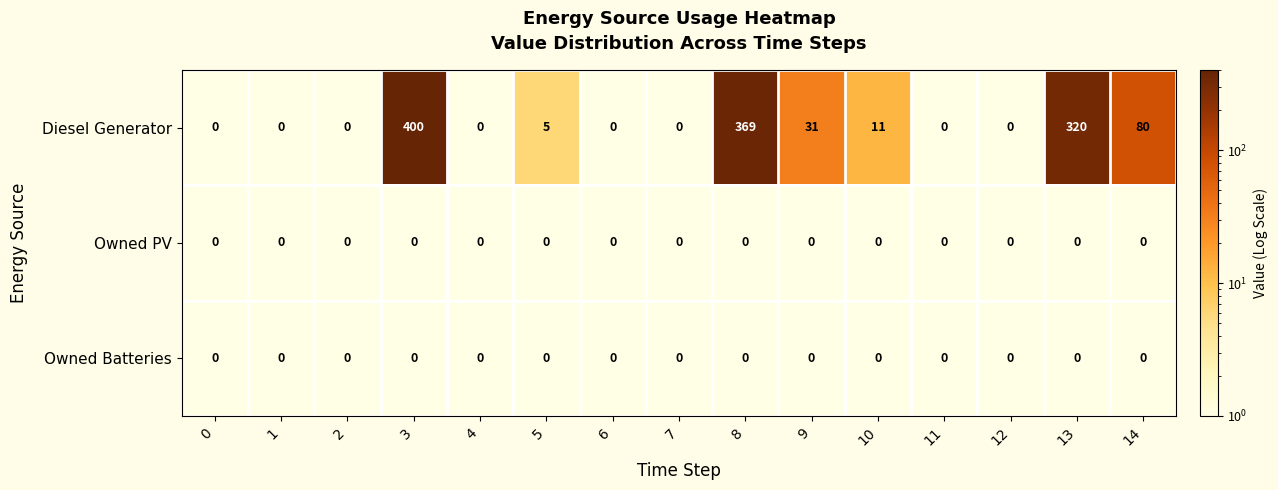

At which category is the sum across all series the highest?

3